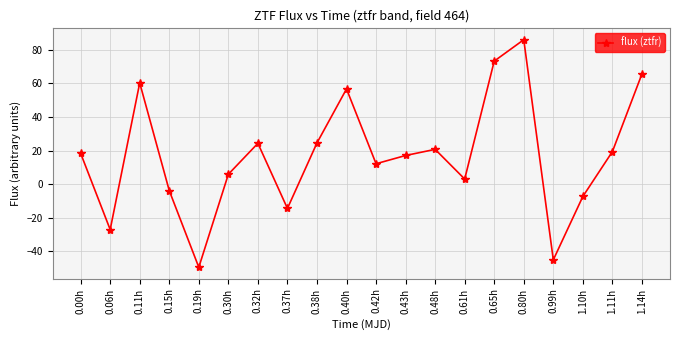

What is the average value?

17.0